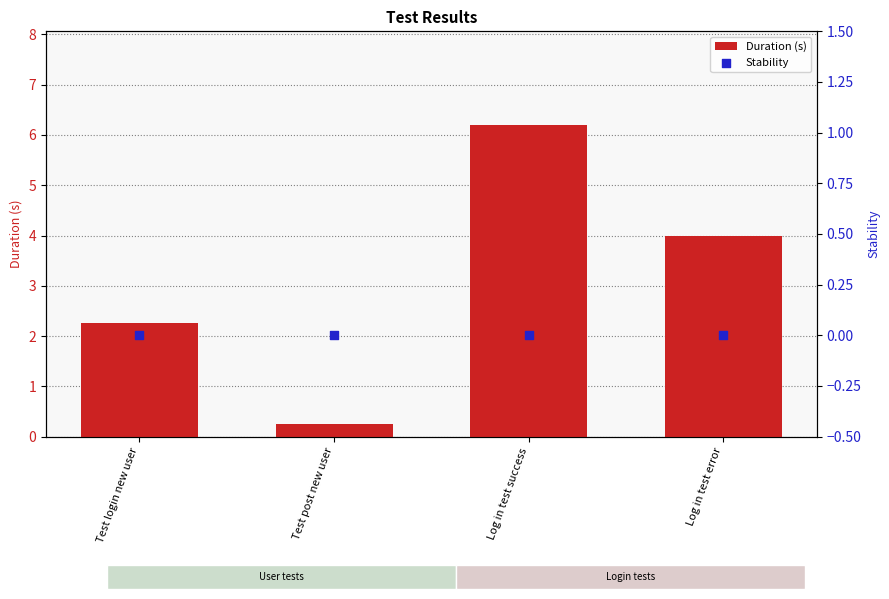

At which category is the sum across all series the highest?

Log in test success